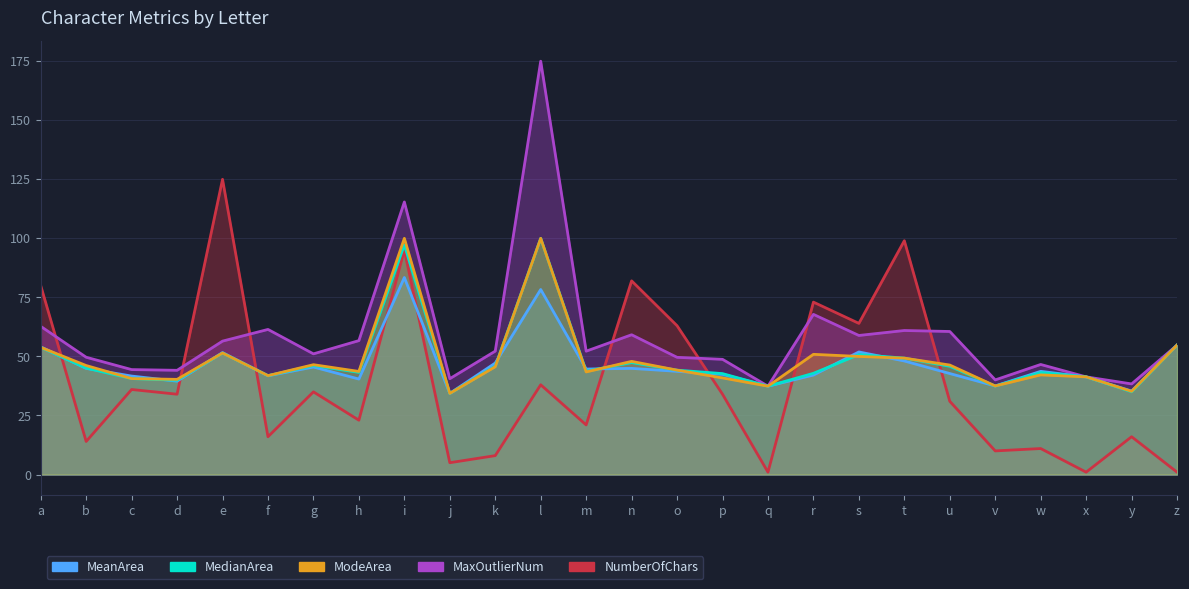

What is the average value of the MeanArea series?

46.7